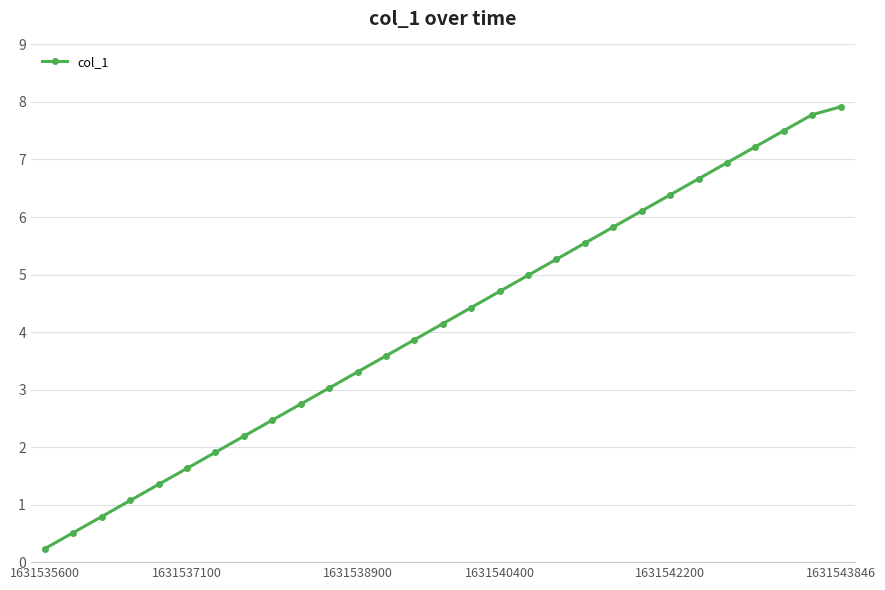

What is the maximum value shown in the chart?

7.9